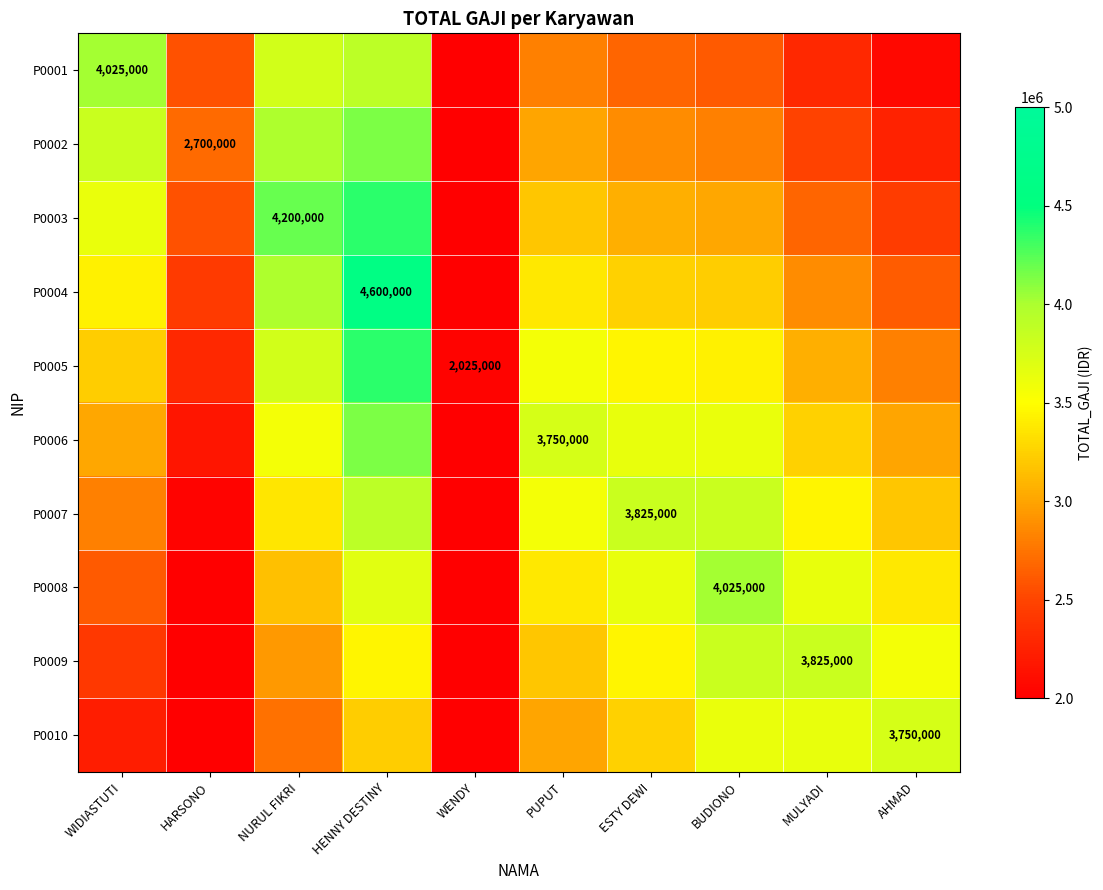

At how many categories does at least one series exceed 3560594?

8